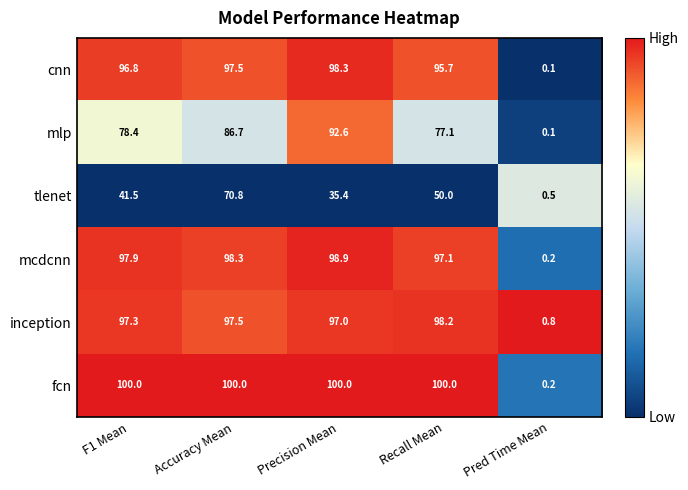

At which label does mcdcnn reach its minimum?

Pred Time Mean